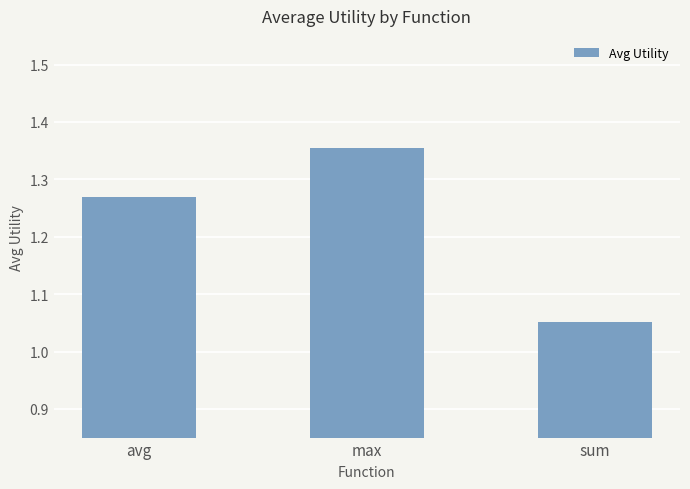

What is the ratio of the value at avg to the value at max?

0.9